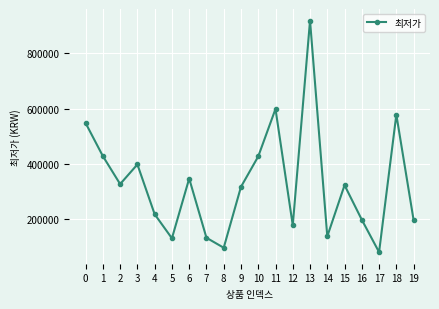

Does the chart display data point markers on the line(s)?

Yes